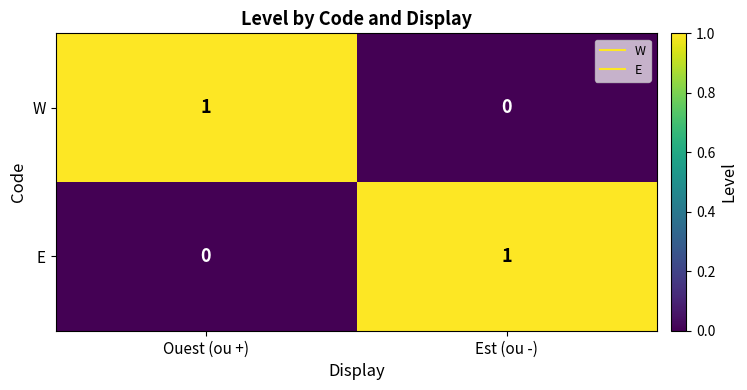

How many series are shown in this chart?

2